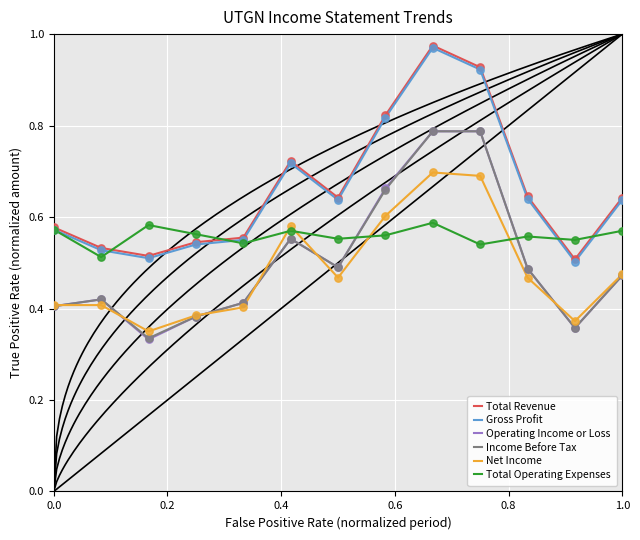

Which series has the largest total across all categories?

Total Revenue